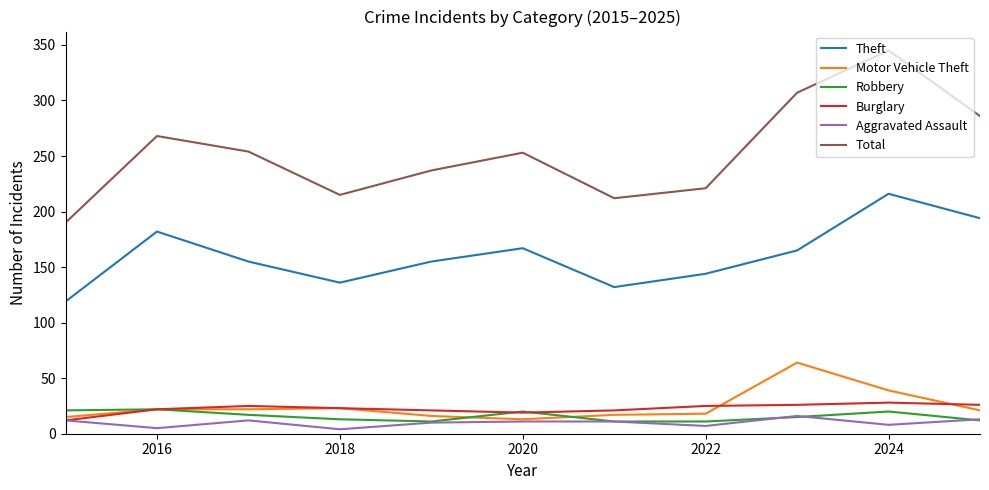

Which series has the widest spread of values?

Total